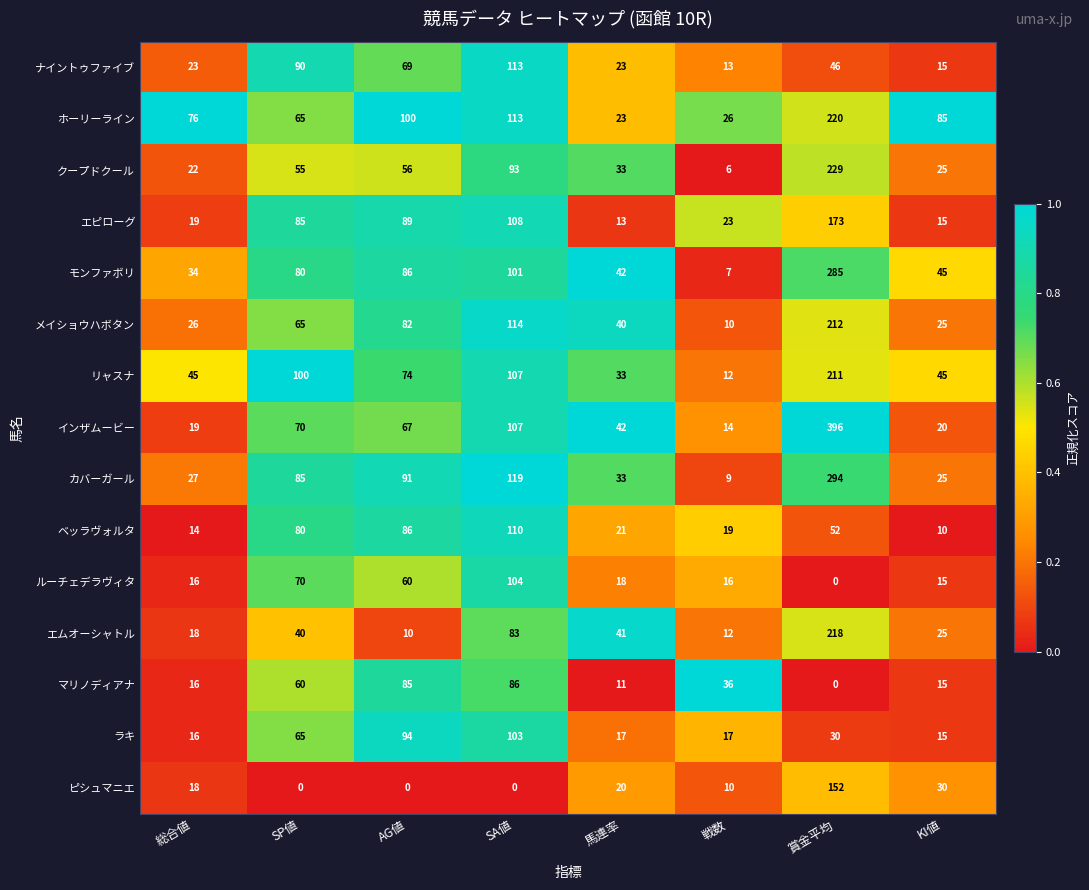

What is the average value of the ラキ series?

45